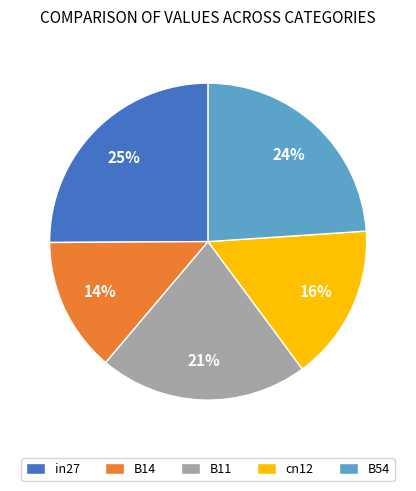

True or false: B54 accounts for 38% of the total.

False